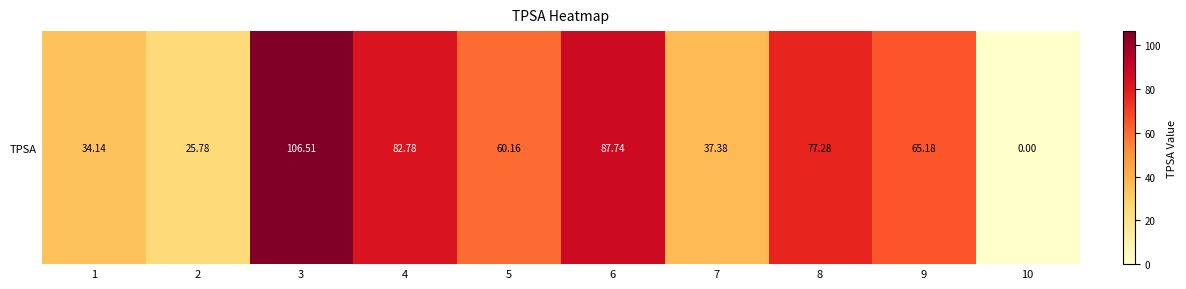

At which label is the value closest to 53?

5